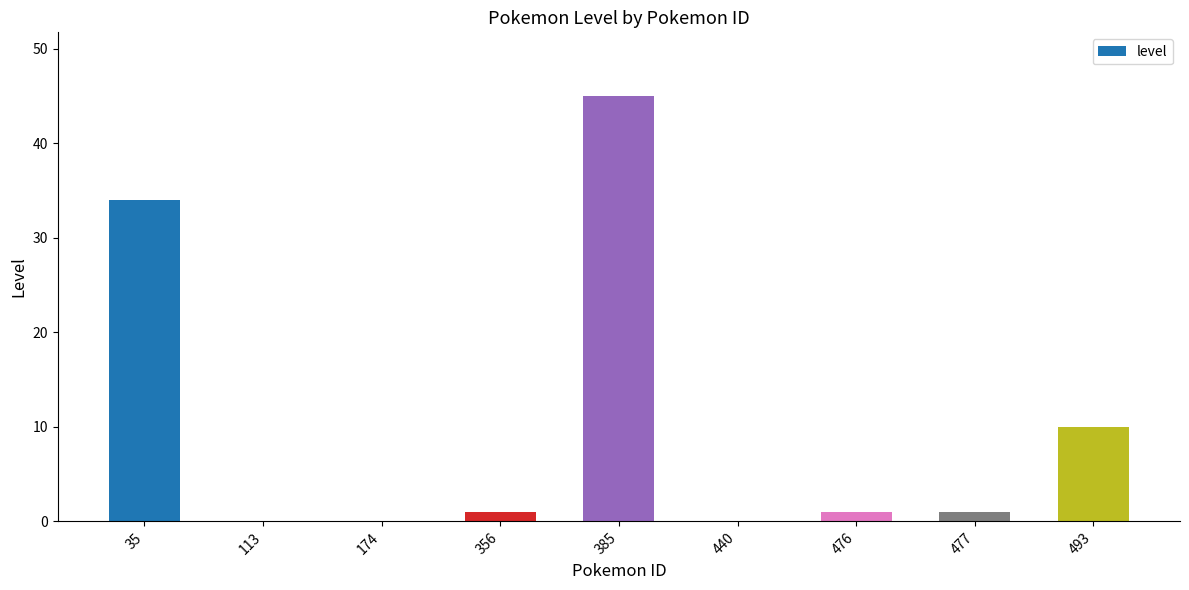

What is the maximum value shown in the chart?

45